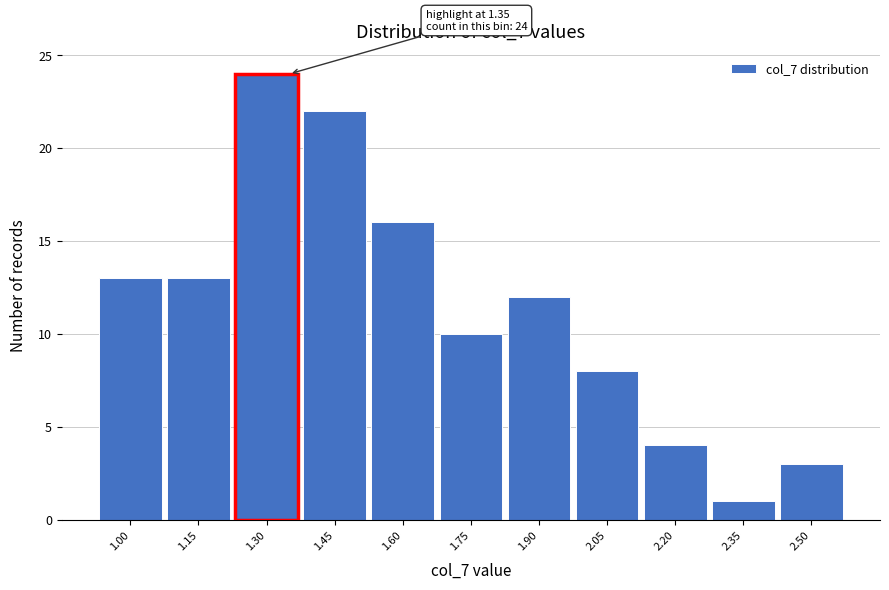

Over which range of the x-axis is the bar tallest?

1.225 to 1.375